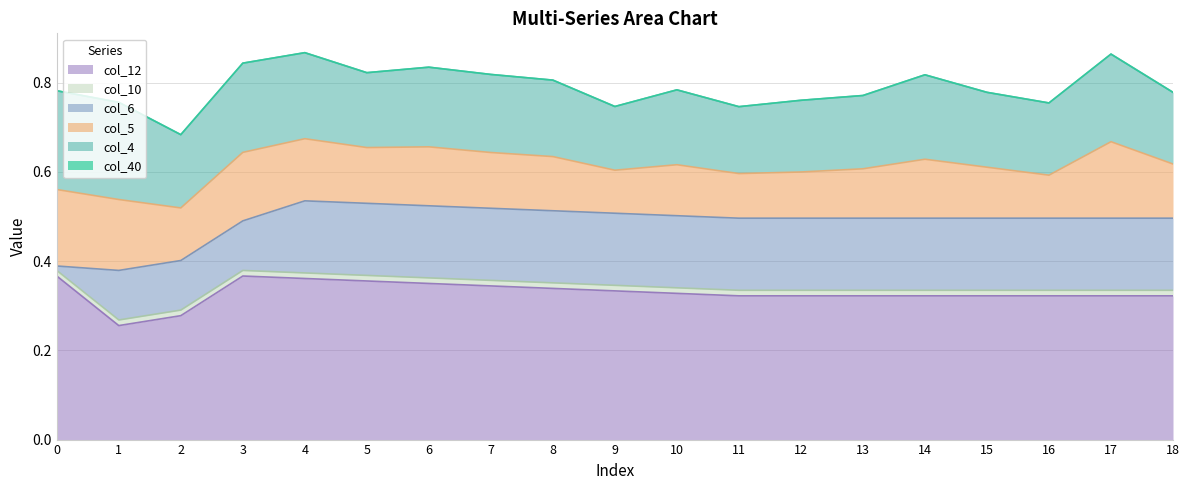

True or false: col_4 has a value of 0.2 at 10.

True